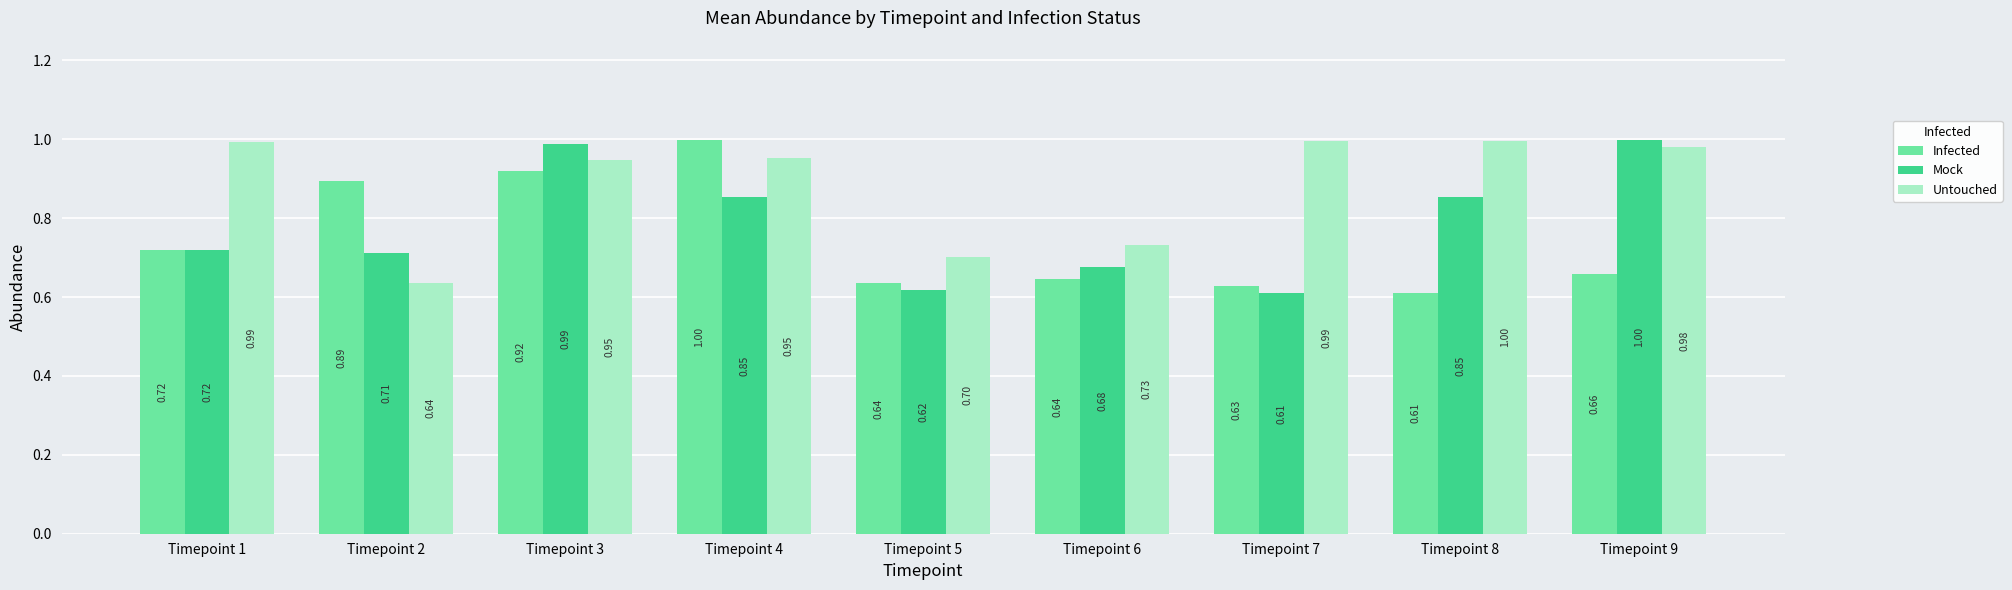

Which series changed the most between Timepoint 5 and Timepoint 6?

Mock